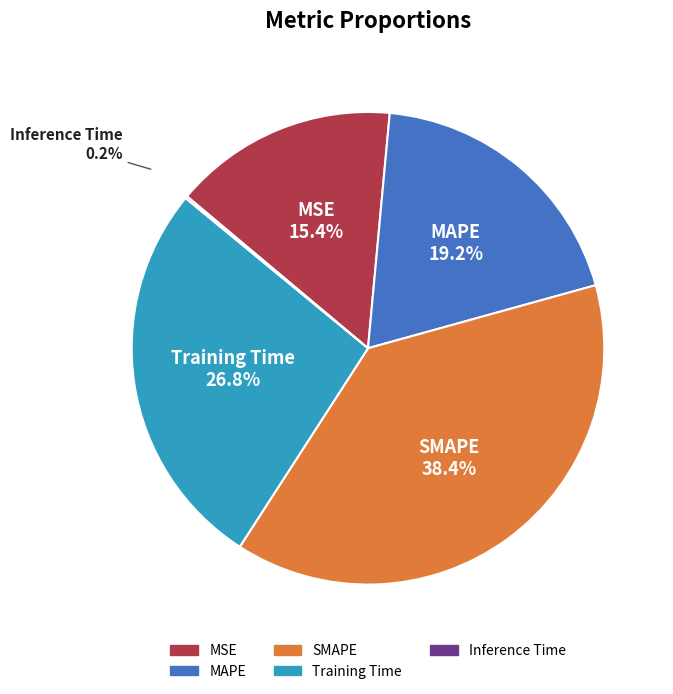

Which category has the biggest portion of the pie?

SMAPE